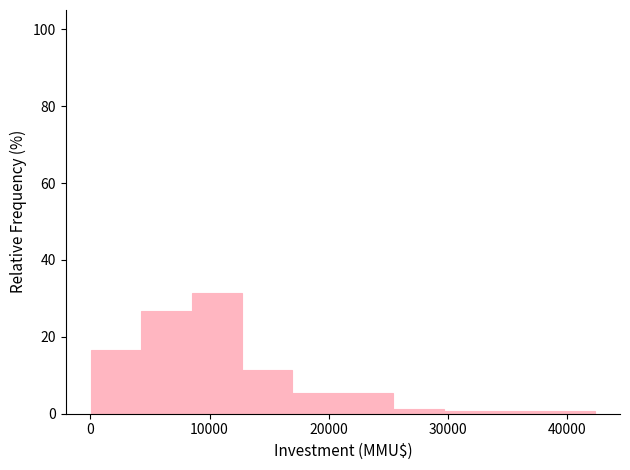

Reading left to right, list every bar in this chart as the range it spans on the x-axis followed by its height. Neither the bar edges nor the heights are printed on the chart, so give them approximately, as read against the axes.

0 to 4000: 16
4000 to 8000: 26
8000 to 13000: 32
13000 to 17000: 12
17000 to 21000: 6
21000 to 25000: 6
25000 to 30000: under 2
30000 to 34000: under 2
34000 to 38000: under 2
38000 to 42000: under 2